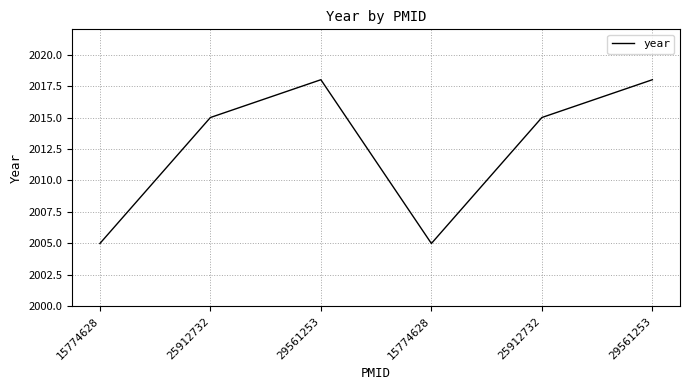

What is the average value?

2013